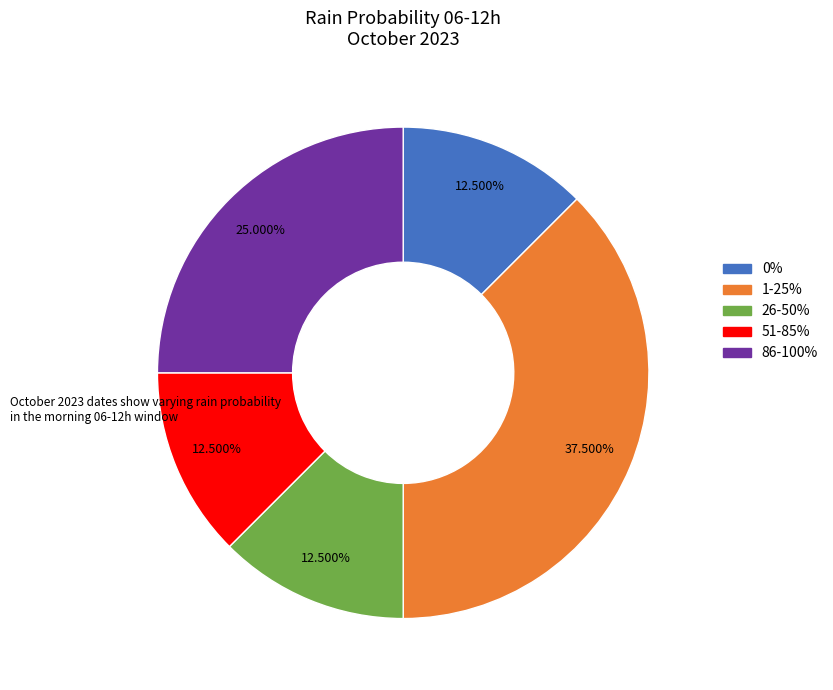

Is there any slice that represents more than half of the pie?

No